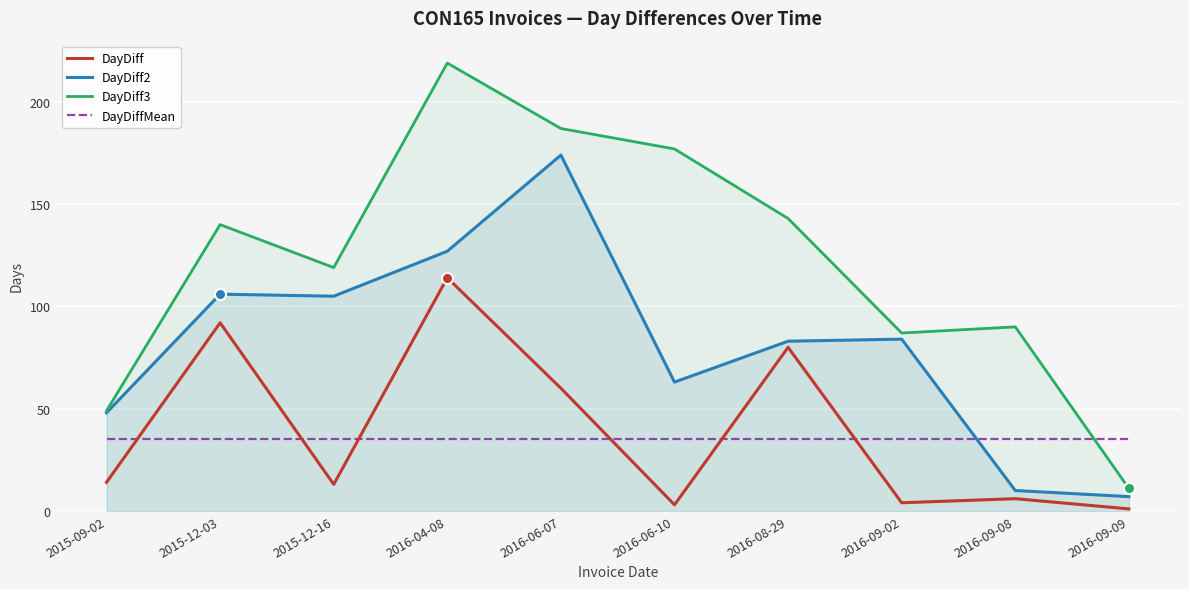

True or false: DayDiff and DayDiff3 cross at least once.

False